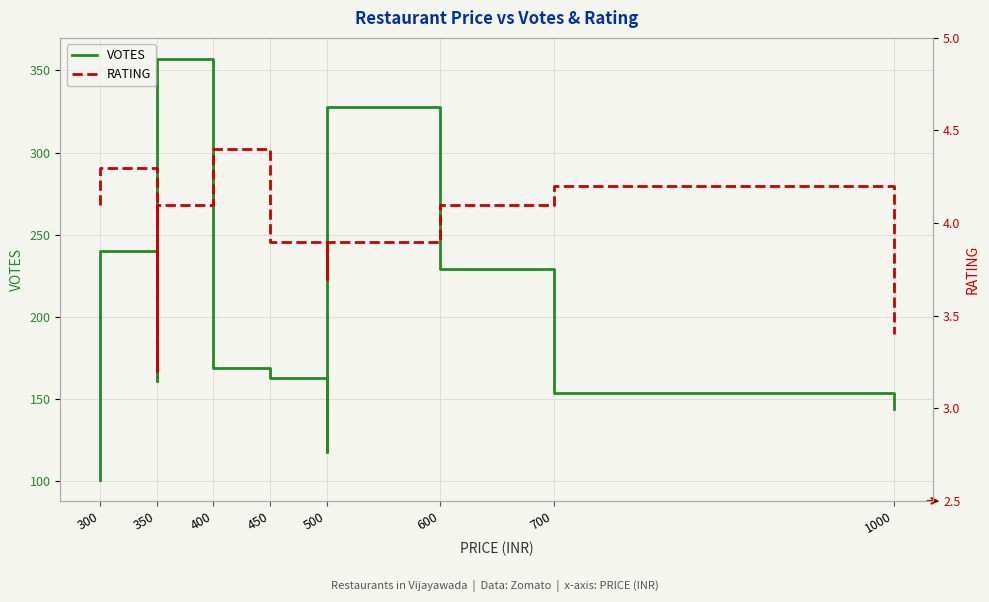

Which series has the widest spread of values?

VOTES